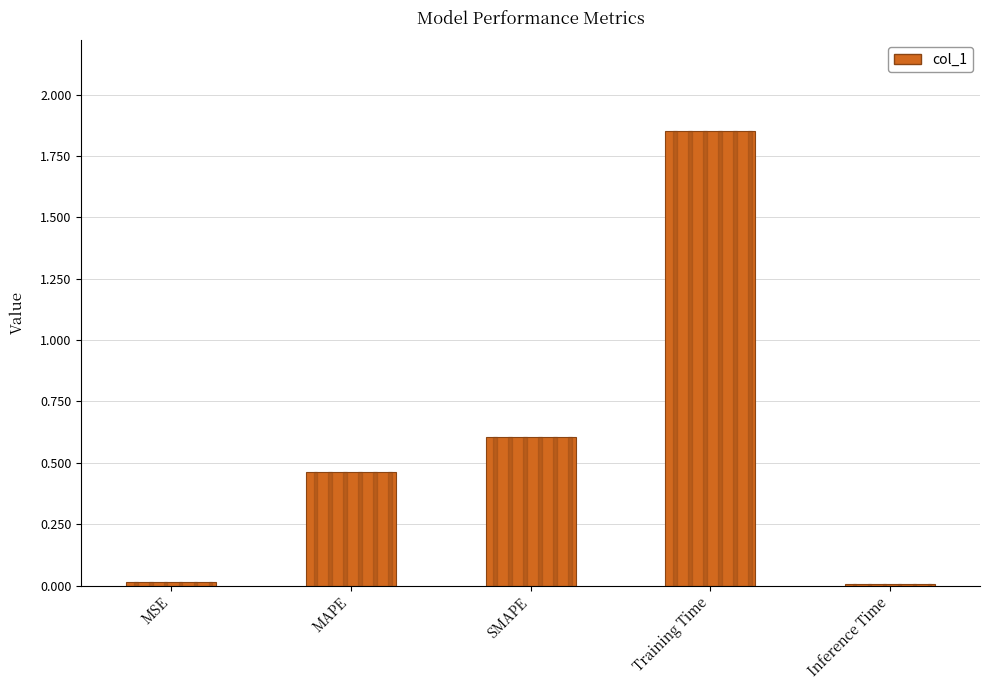

What is the sum of the values at SMAPE and MAPE?

1.1